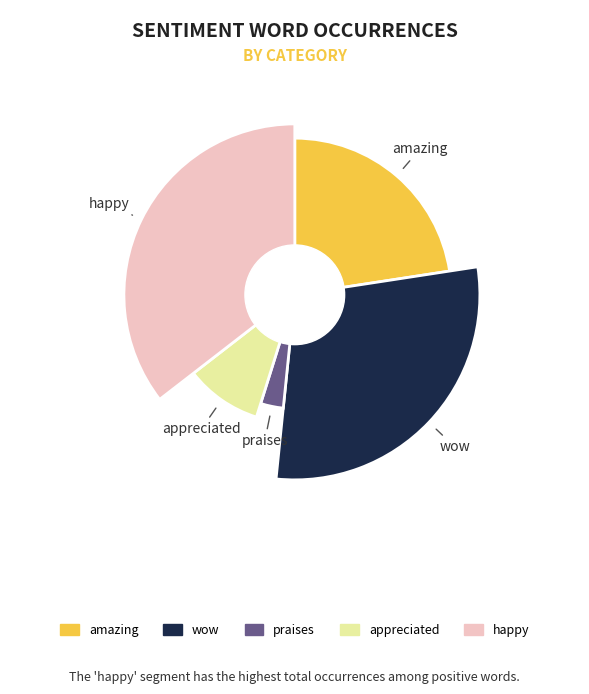

What percentage is the appreciated slice, to the nearest percent?

10%